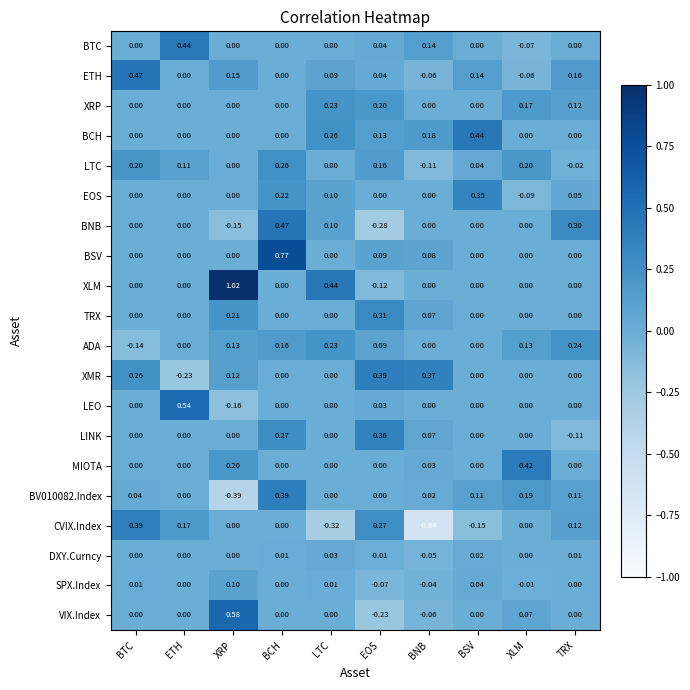

What is the spread (max minus min) of values at EOS?

0.7